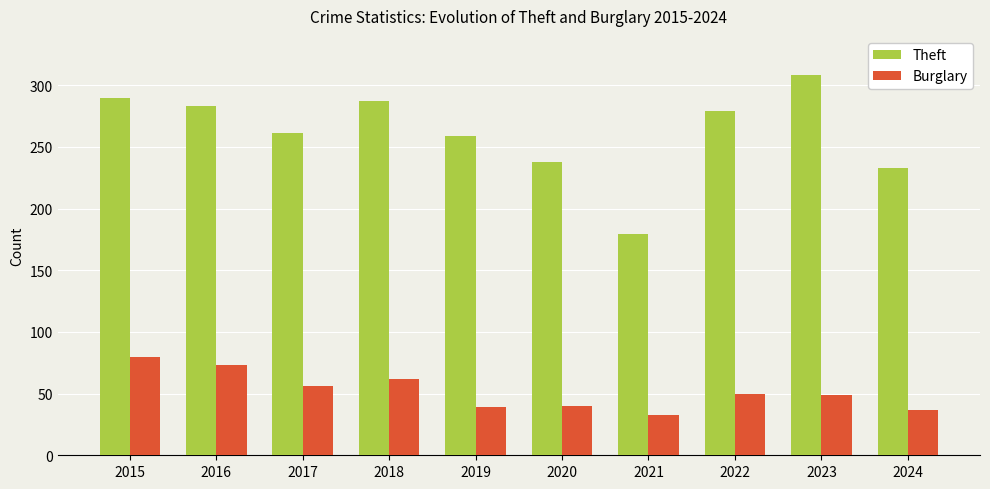

What is the sum of all Burglary values?

519